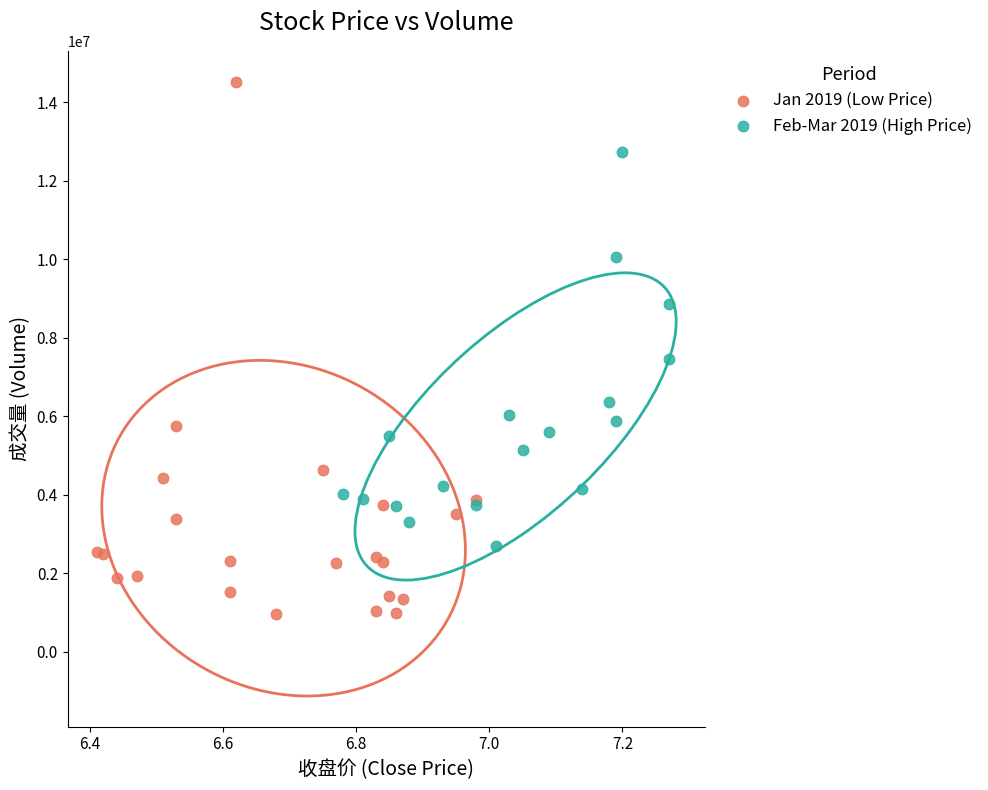

Which series contains the lowest Y value?

Jan 2019 (Low Price)